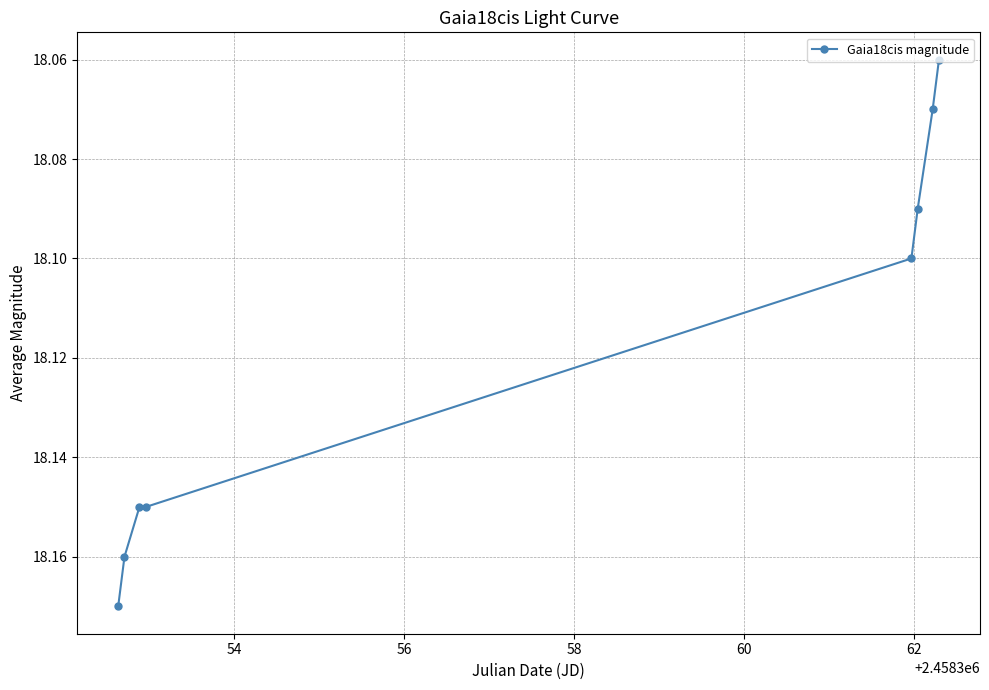

Count the values in the range 18 to 19.

8